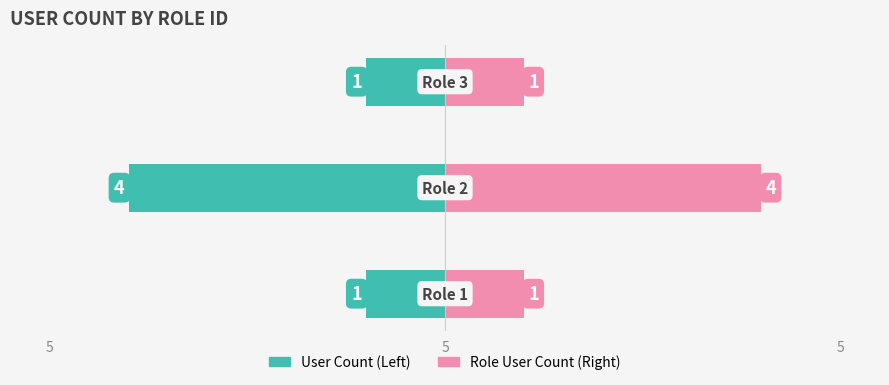

How many groups of bars are there?

3